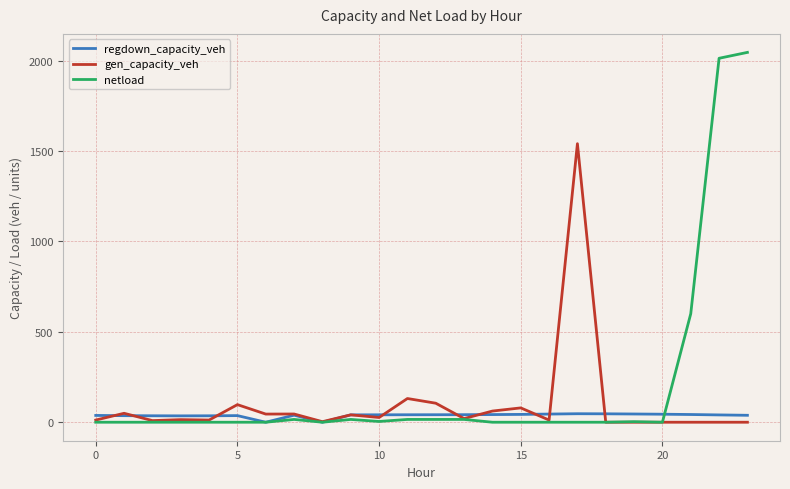

What is the sum of all gen_capacity_veh values?

2305.6